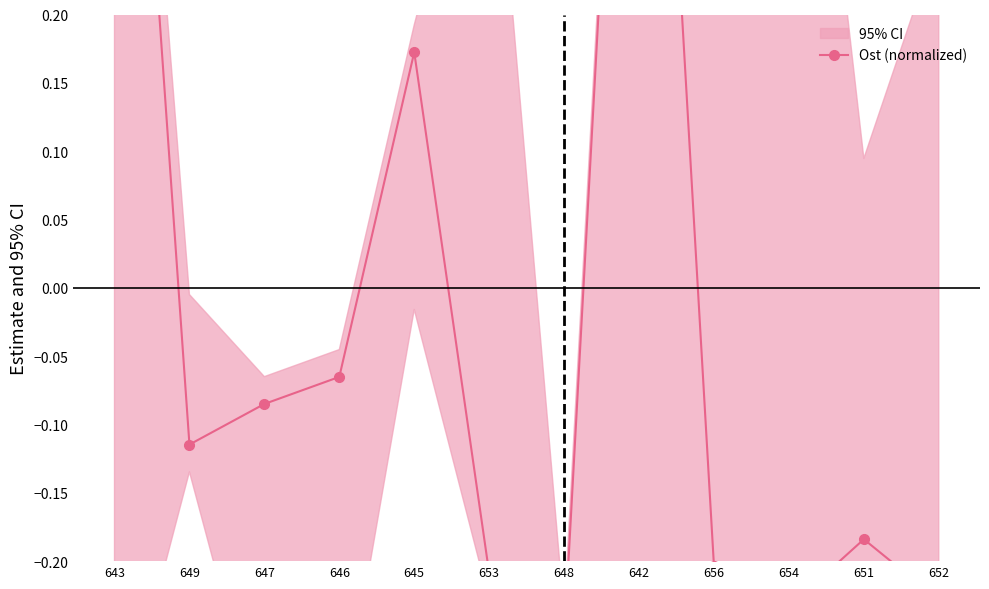

What is the difference between the values at 645 and 647?

0.3